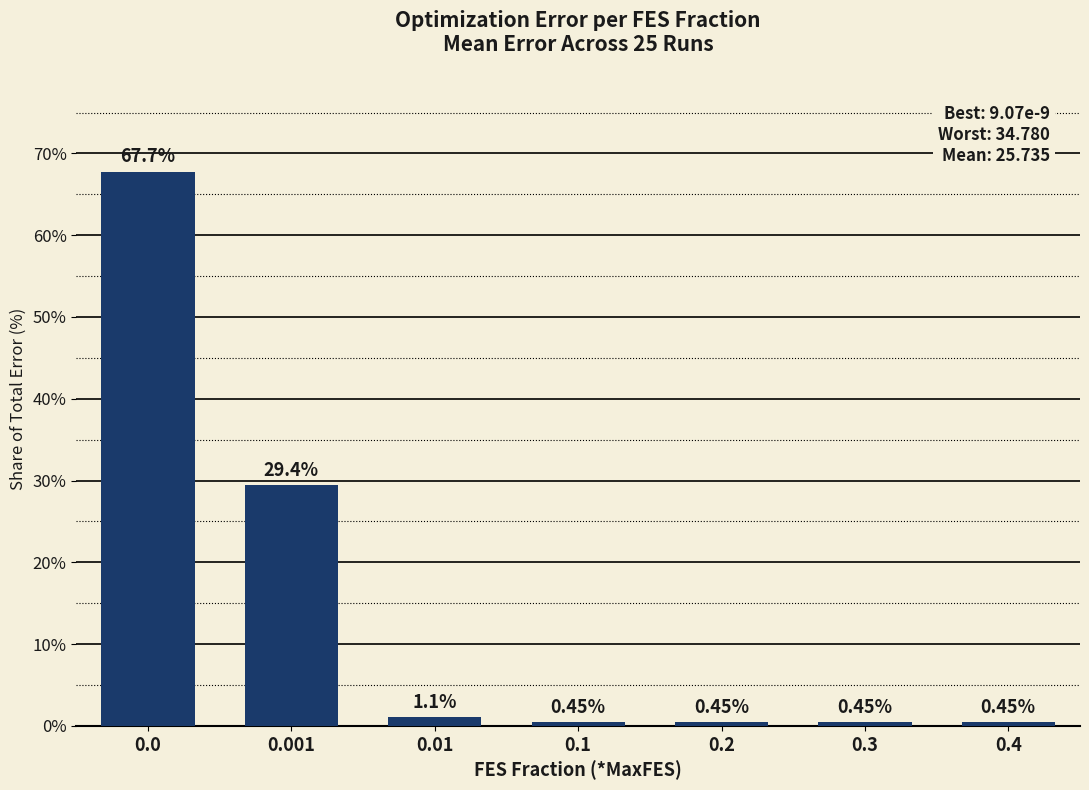

Does the chart contain any negative values?

No